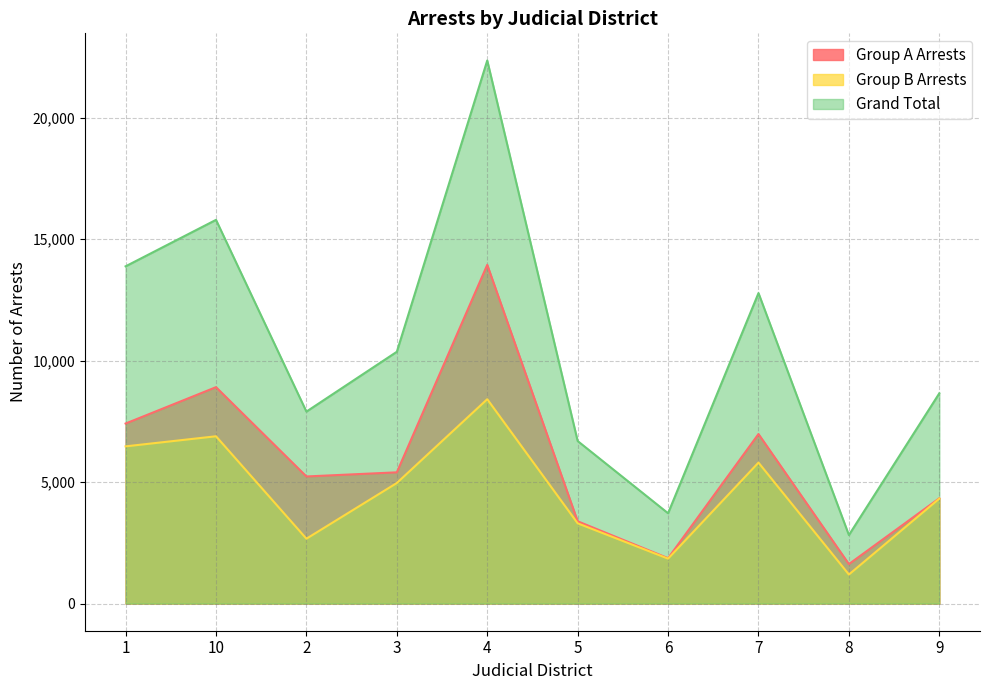

Rank the series by their maximum value, from highest to lowest.

Grand Total, Group A Arrests, Group B Arrests